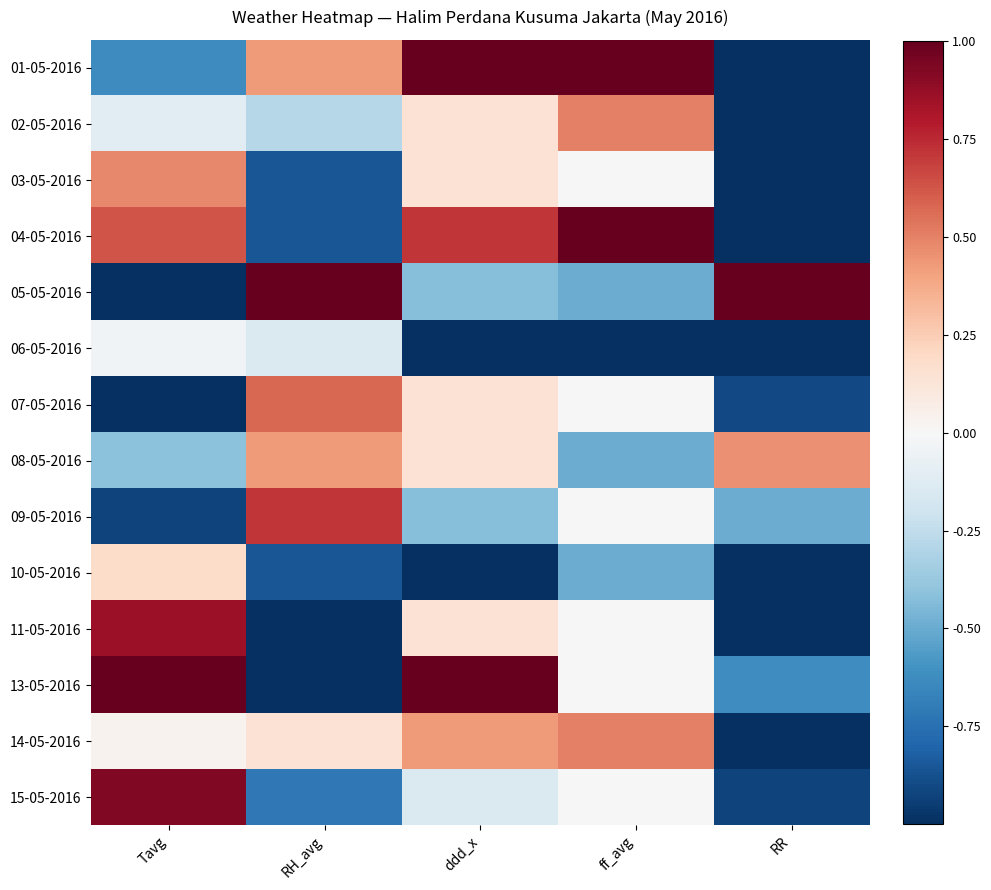

Which category has the highest value across all series?

ddd_x